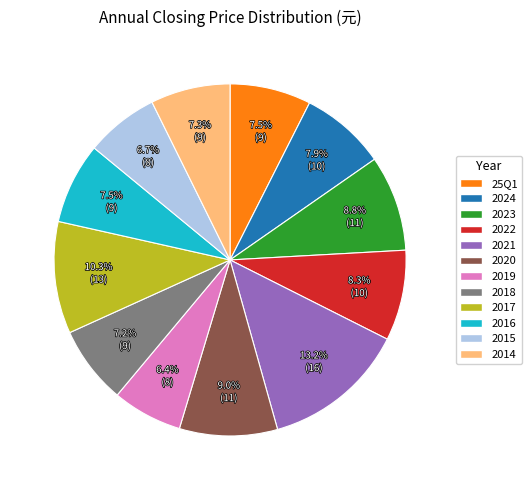

Between 2019 and 2020, which is larger?

2020